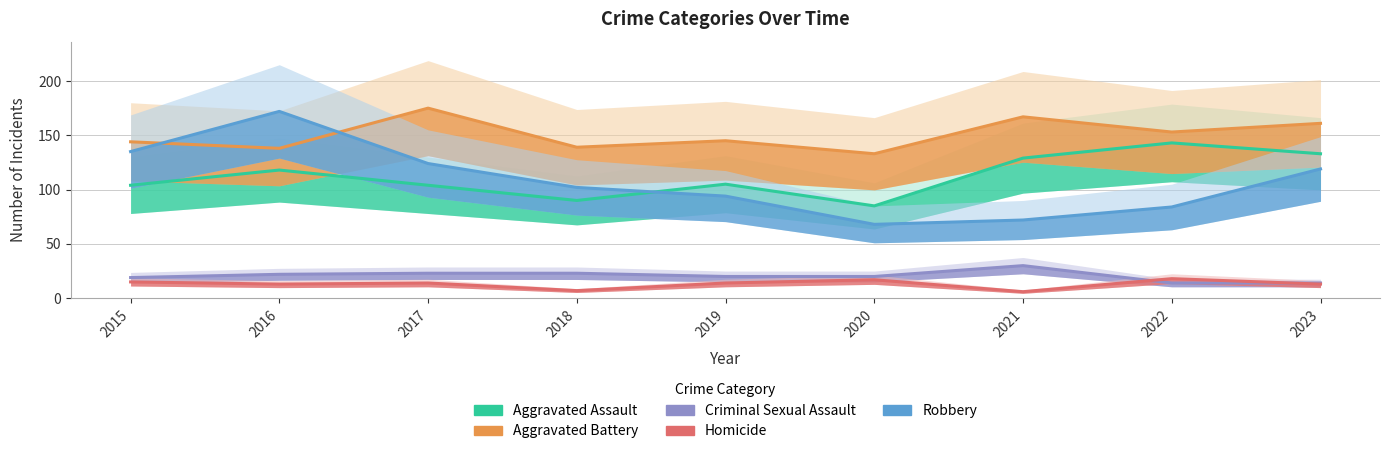

The Aggravated Assault series shows 90 at 2018. True or false?

True